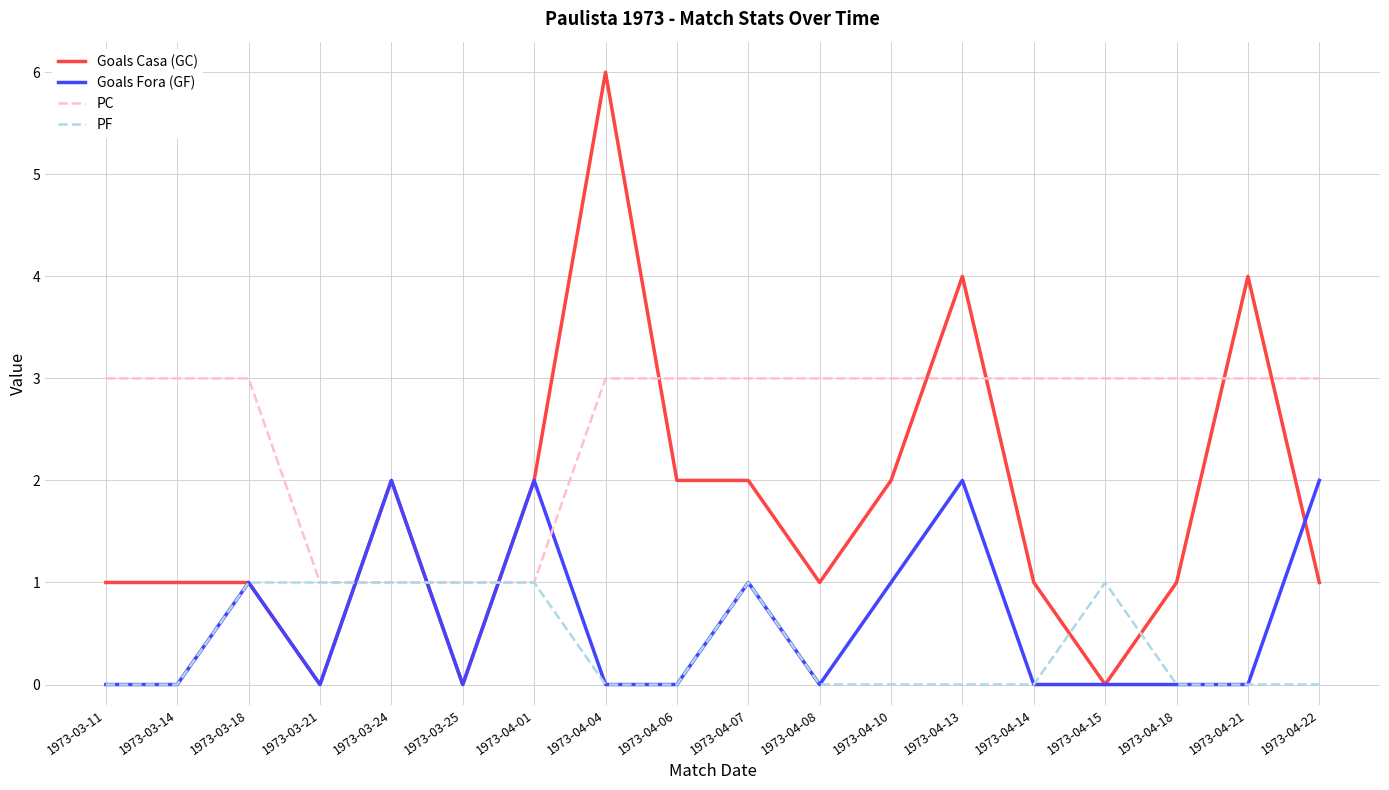

Is it true that Goals Casa (GC) equals 1 at 1973-03-18?

True